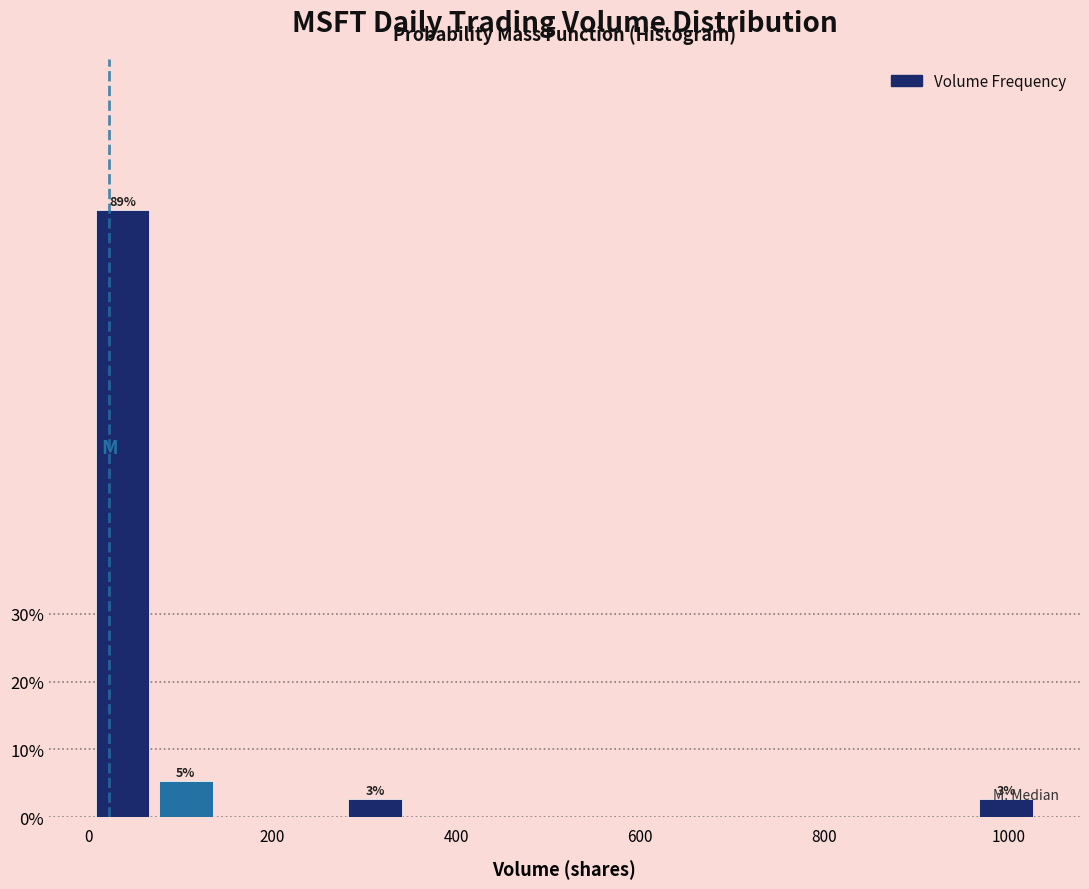

Around what value on the x-axis is the tallest bar? Give the approximate position of its centre, as read against the axis.

40